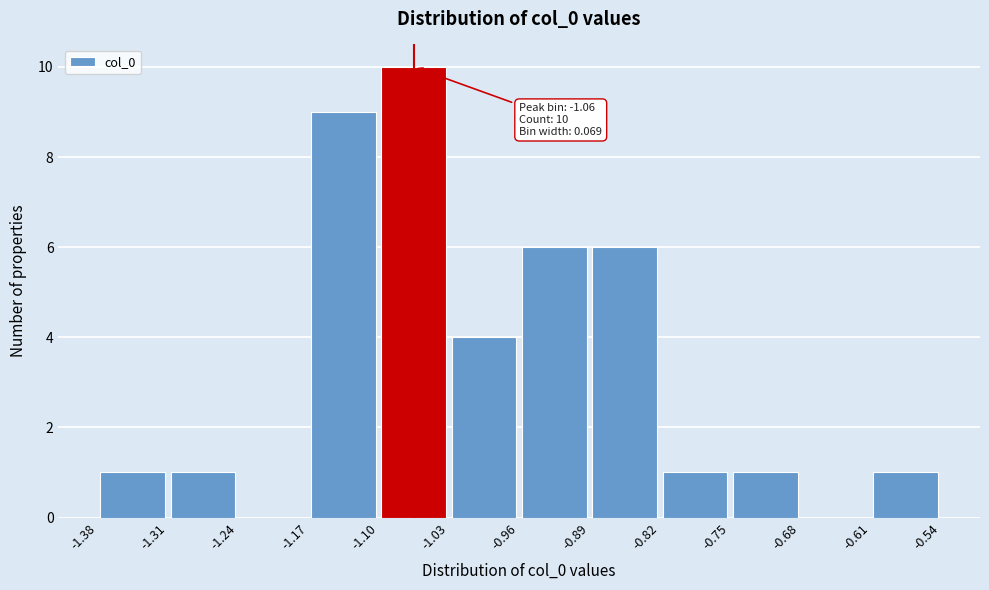

Over which range of the x-axis is the bar tallest?

-1.10 to -1.03